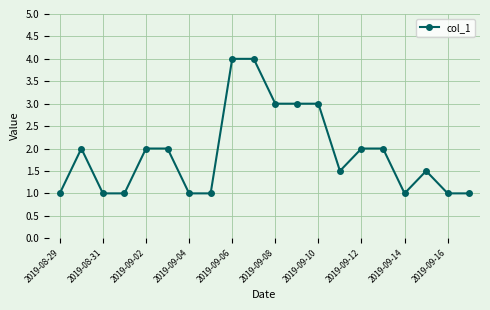

Count the number of data series in this chart.

1